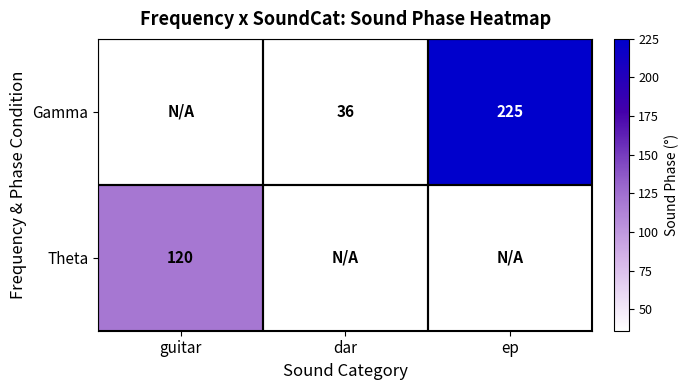

Is the value of Gamma at ep greater than the value of Theta at guitar?

Yes